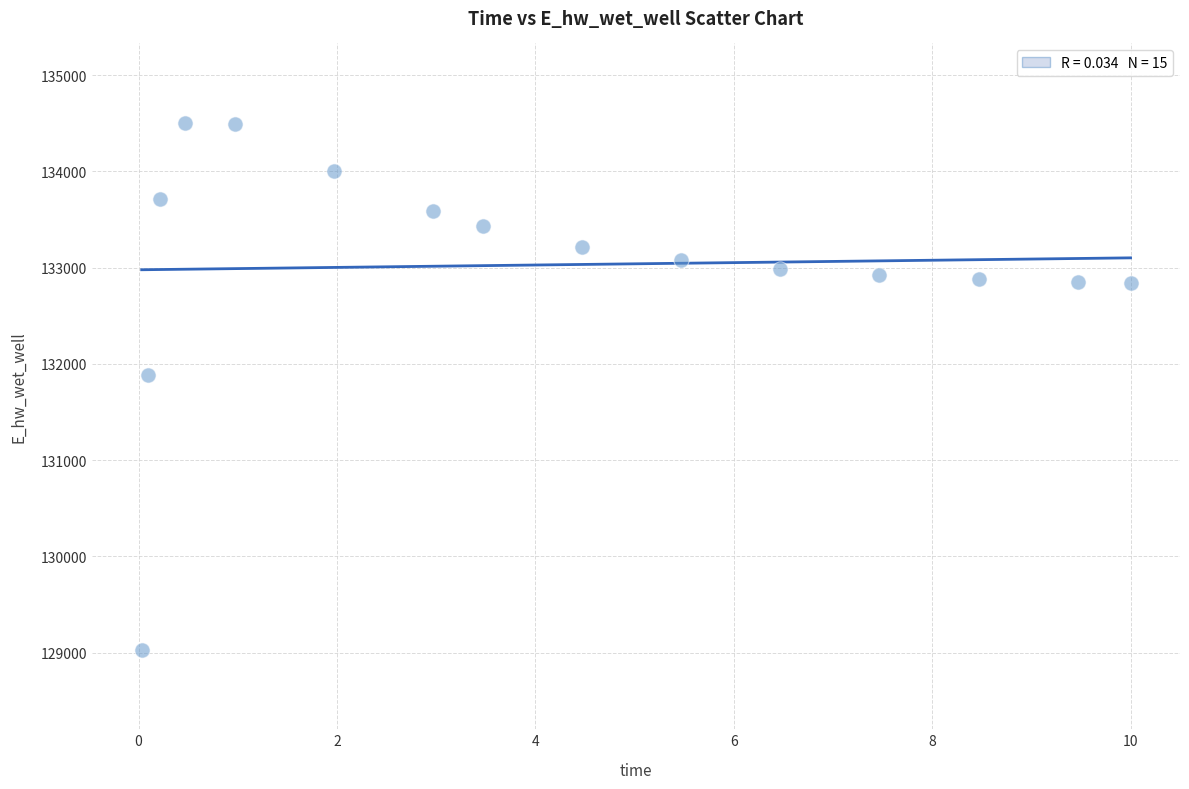

What Y value in the scatter plot is closest to 131765?

131884.5